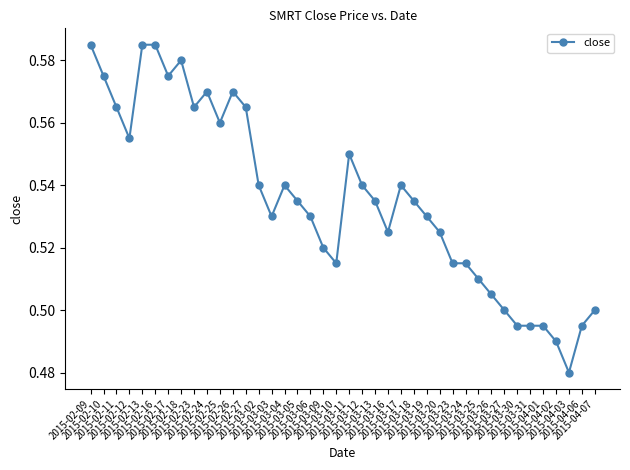

True or false: the data has more than 1 interior local peaks.

True